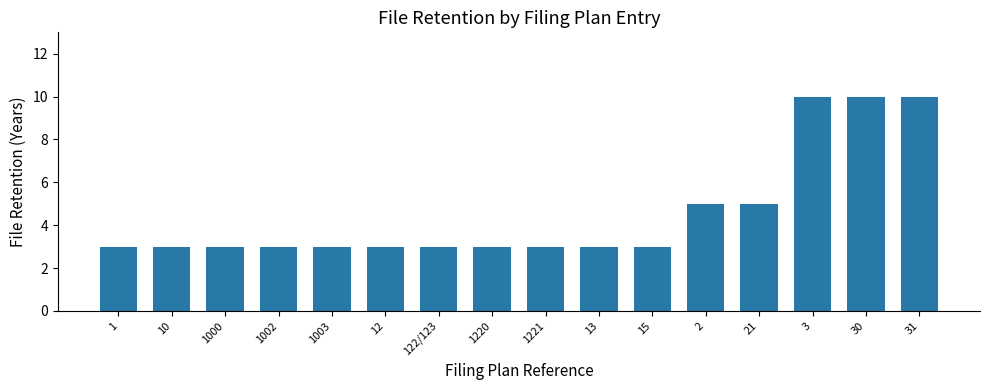

What position from the right is 2?

5